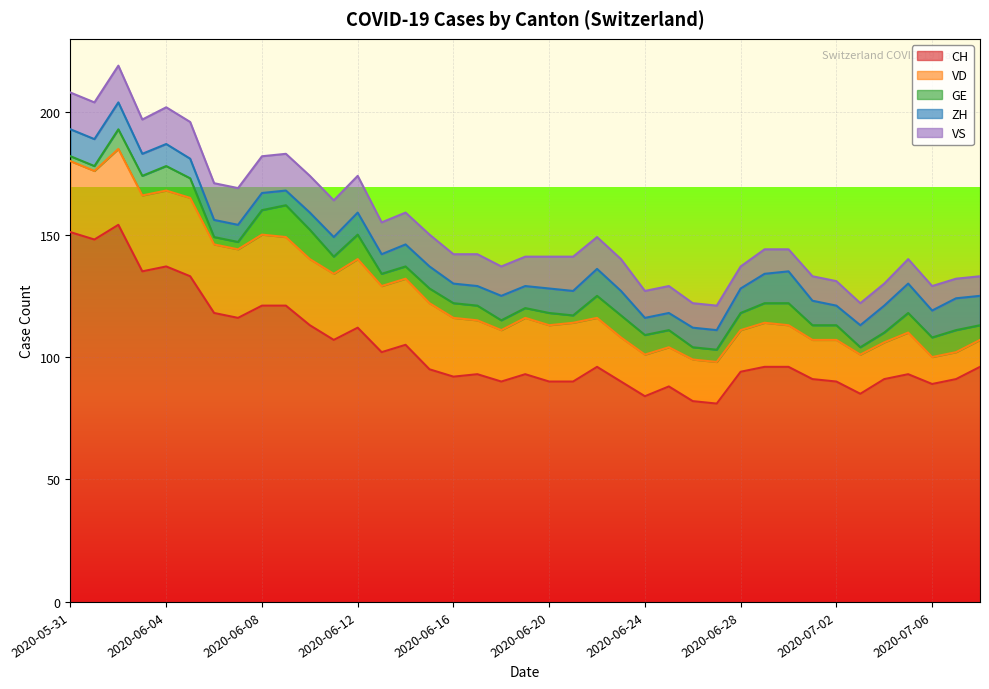

How many lines are shown in the chart?

5